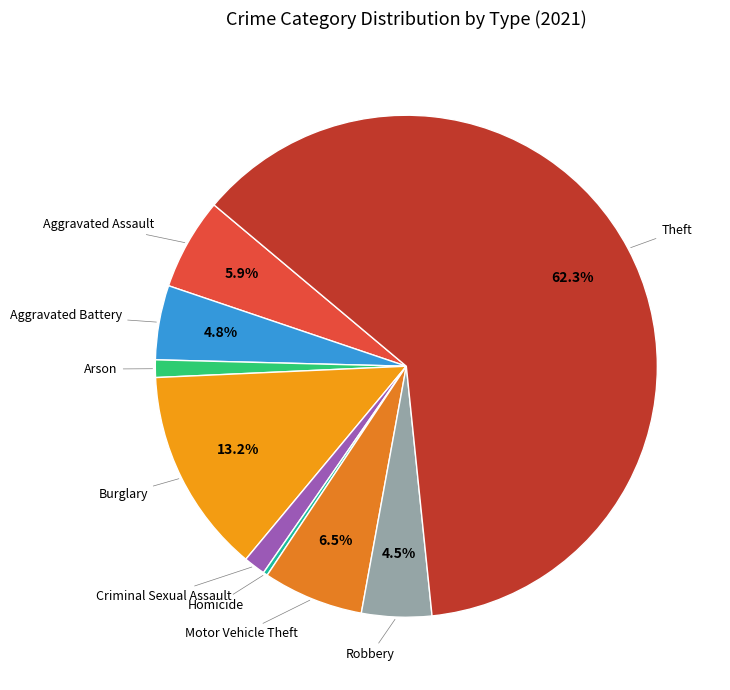

How many segments does this pie chart have?

9